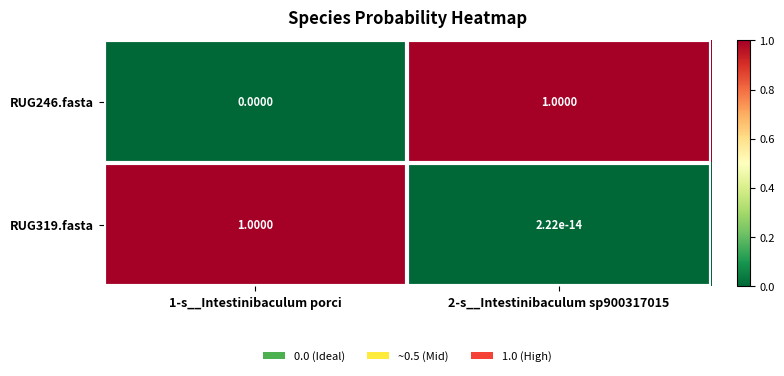

How many distinct data groups are displayed?

2